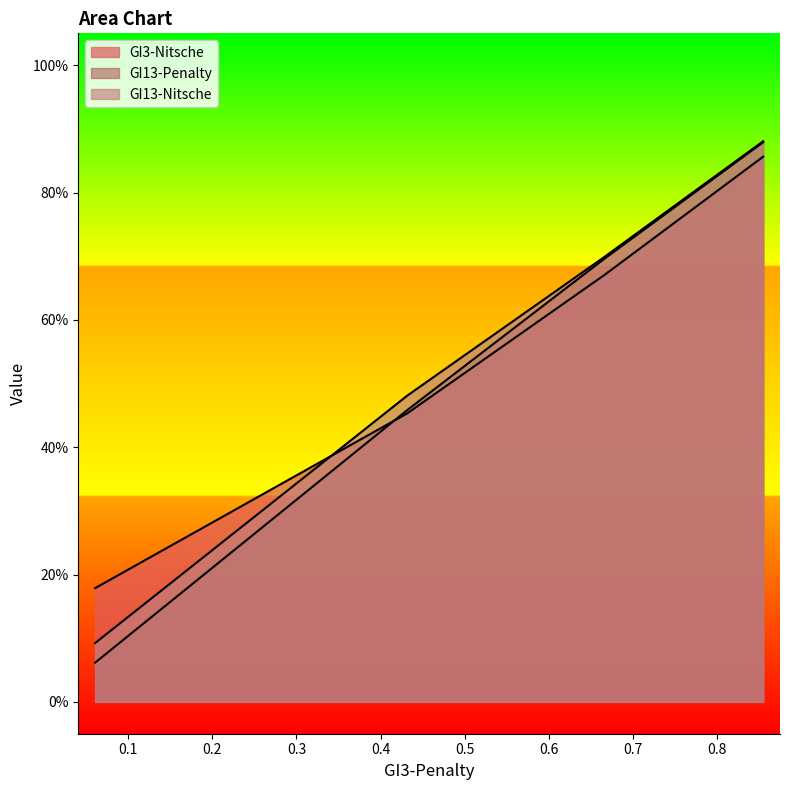

True or false: GI3-Nitsche and GI13-Penalty cross at least once.

True